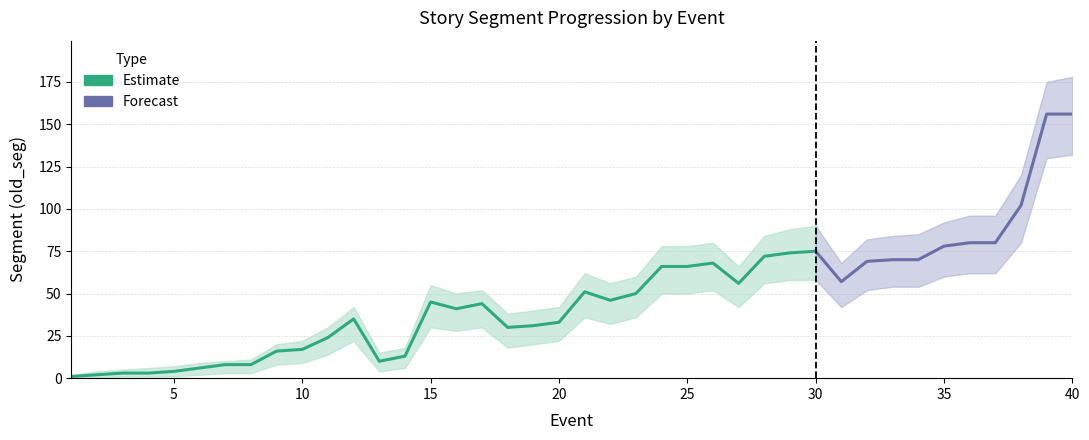

At which label does old_seg reach its minimum?

1